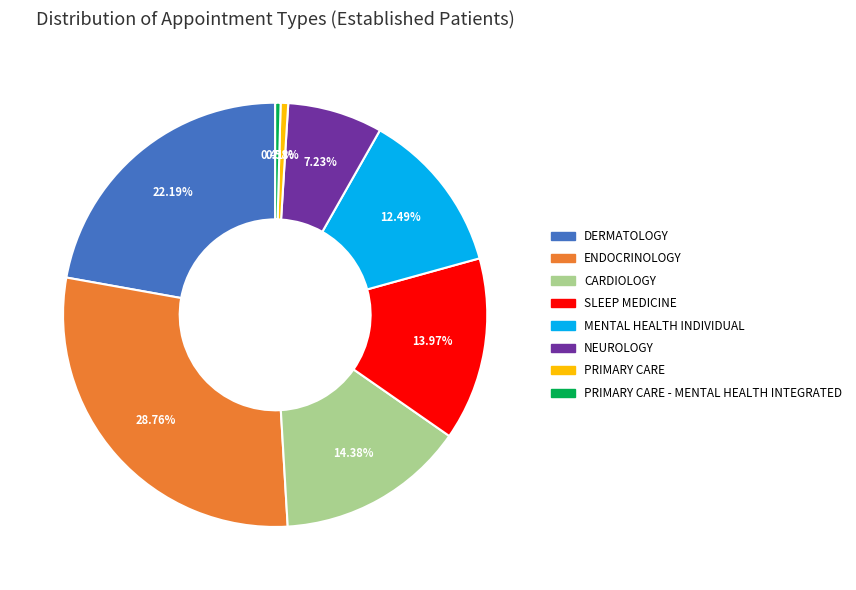

To the nearest percent, what is the average slice percentage?

12%